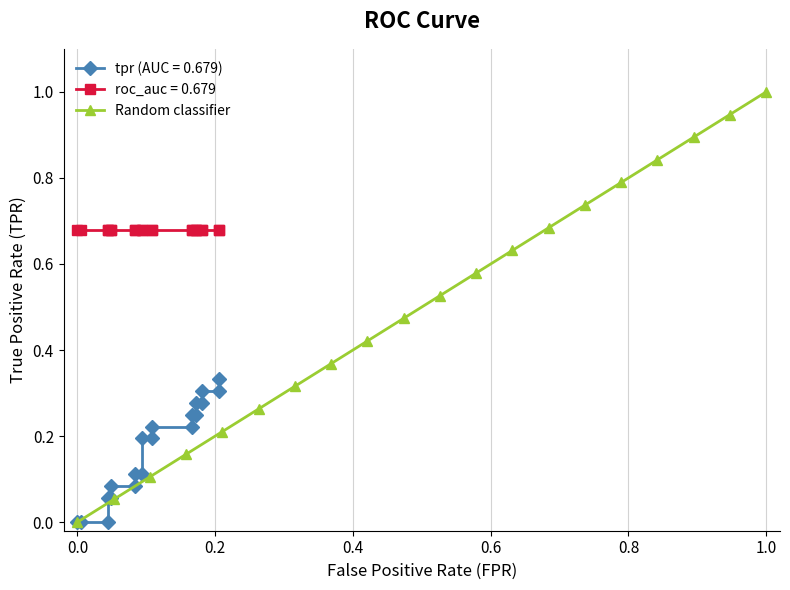

True or false: Random classifier has more than 2 points higher than both neighbors.

False